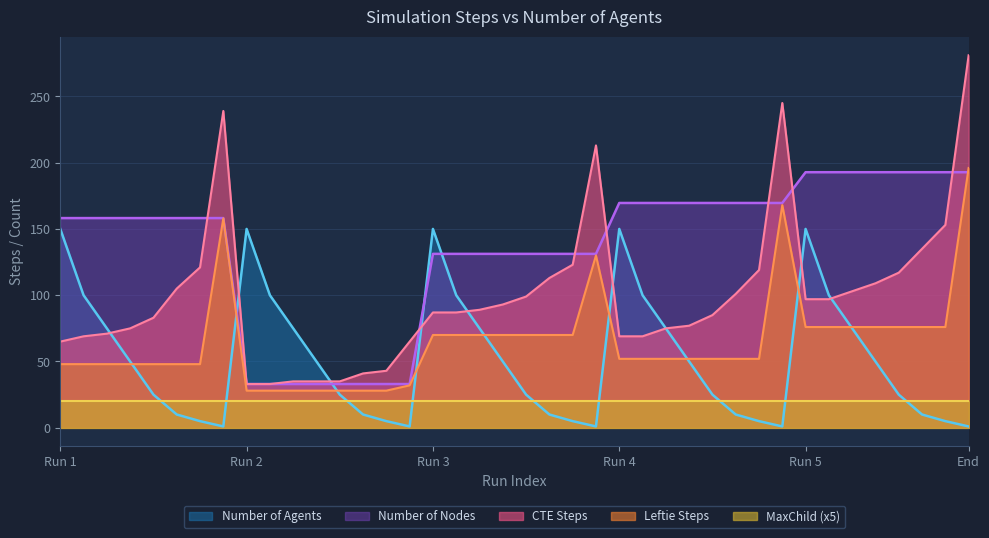

Which series has the largest total across all categories?

Number of Nodes